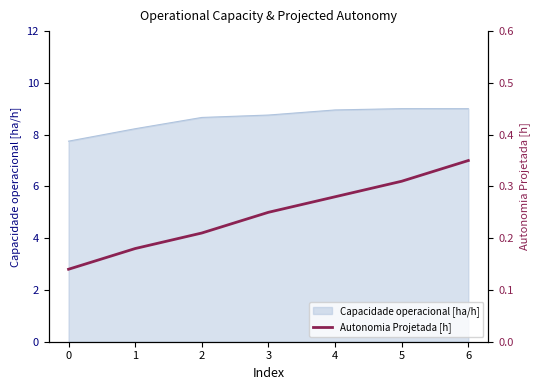

Rank the categories by value from highest to lowest.

6, 5, 4, 3, 2, 1, 0